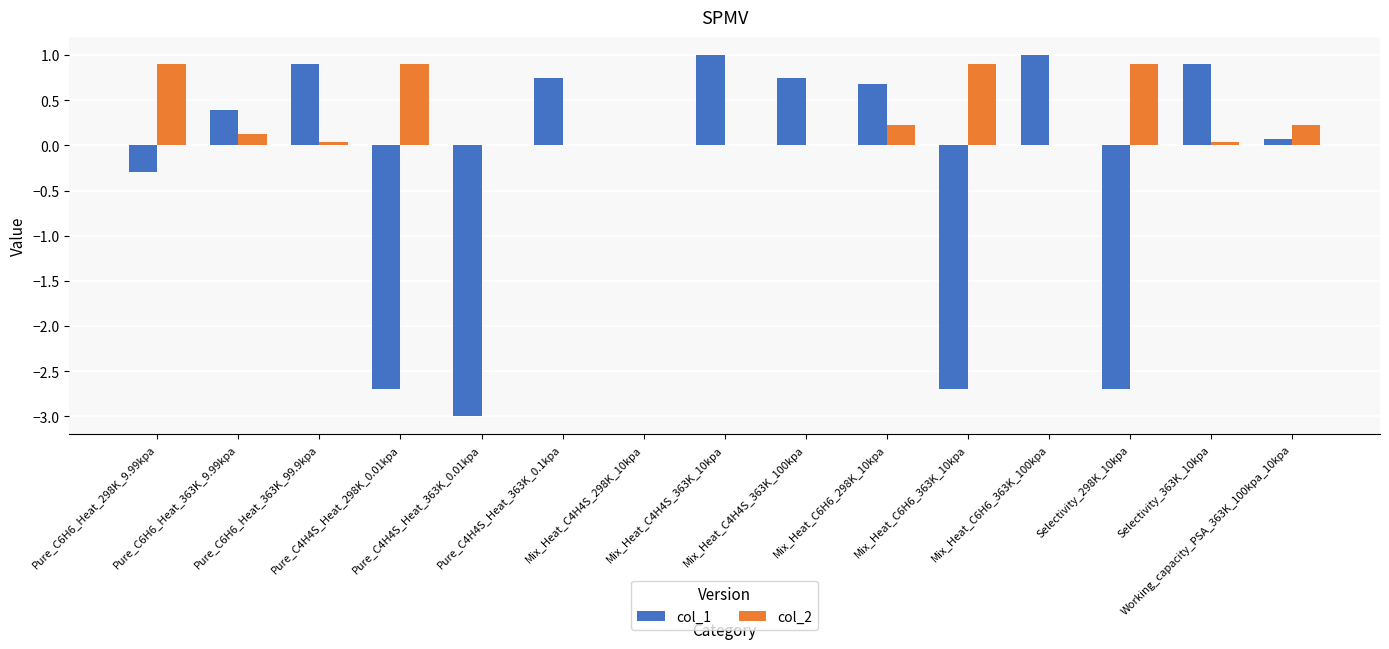

Which series has the largest total across all categories?

col_2